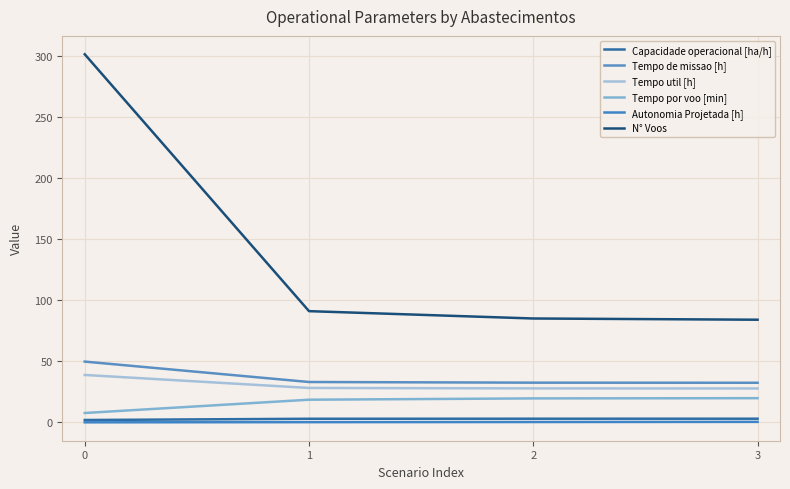

The value of Tempo util [h] at 1 is 28.2. True or false?

True